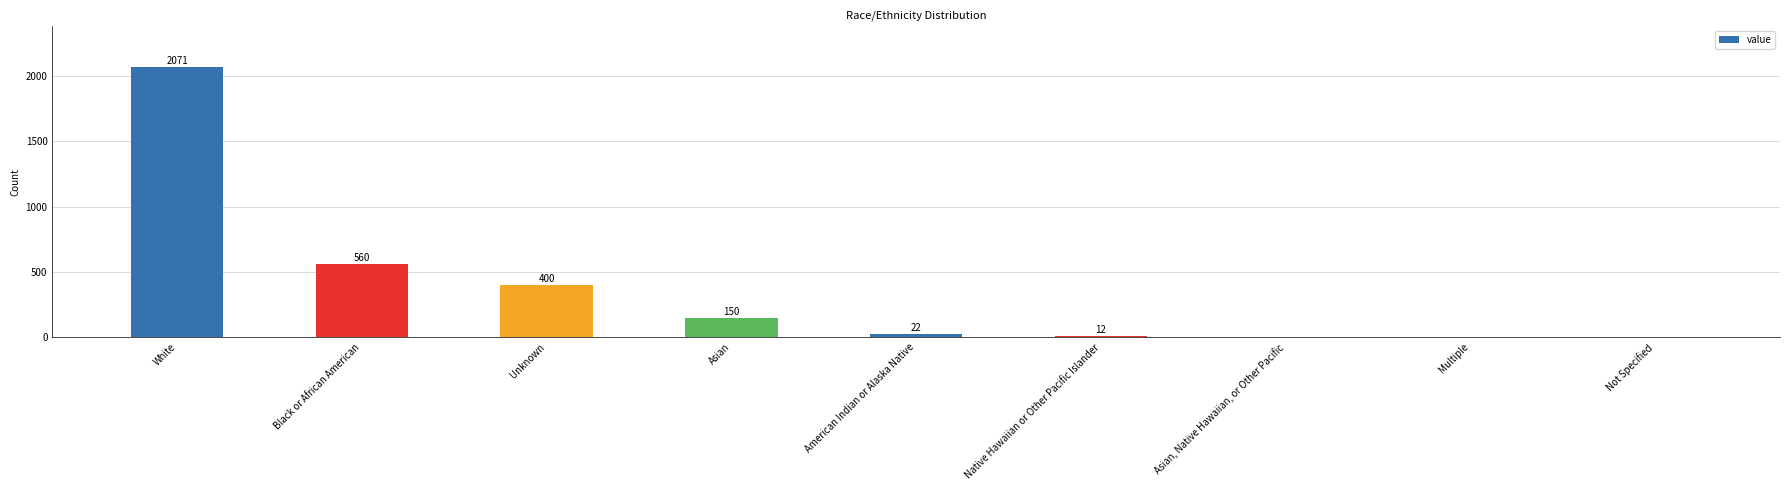

Reading left to right, extract all data points from this chart.

2071	560	400	150	22	12	0	0	0